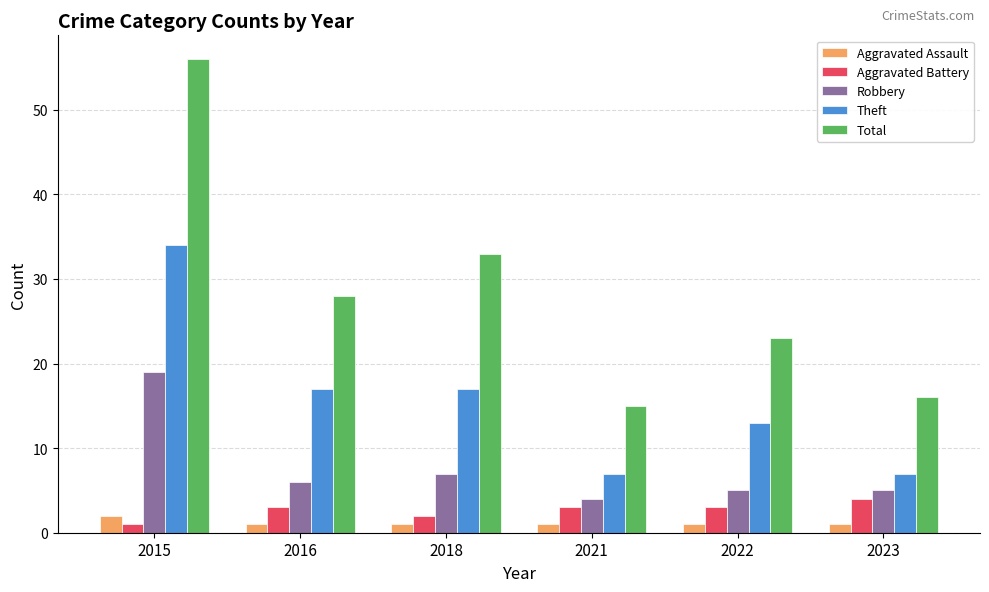

Is it true that Robbery equals 3 at 2018?

False